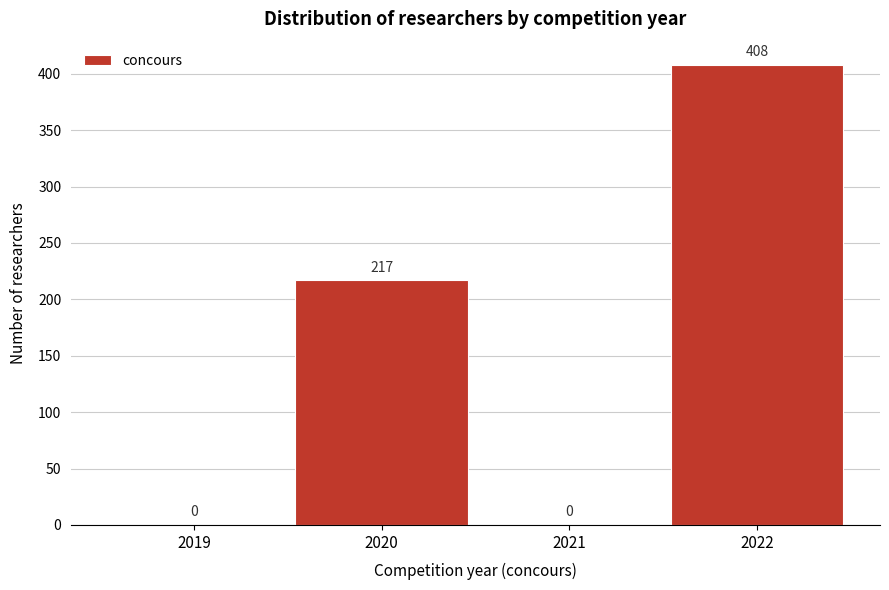

Reading left to right, transcribe all the data shown in this chart.

2019=0	2020=217	2021=0	2022=408